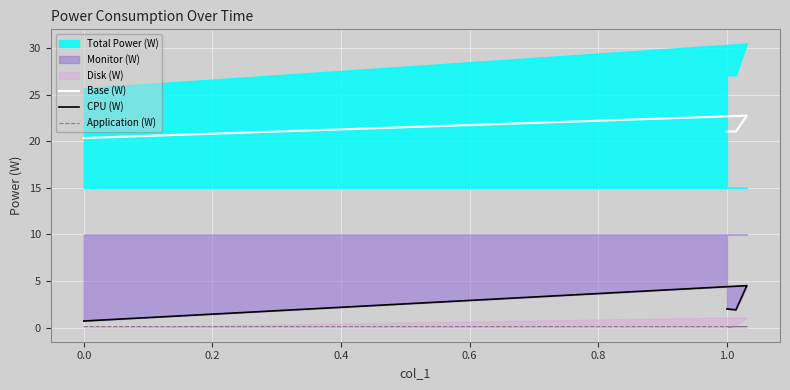

Where is CPU (W) nearest to the value 2?

1.0